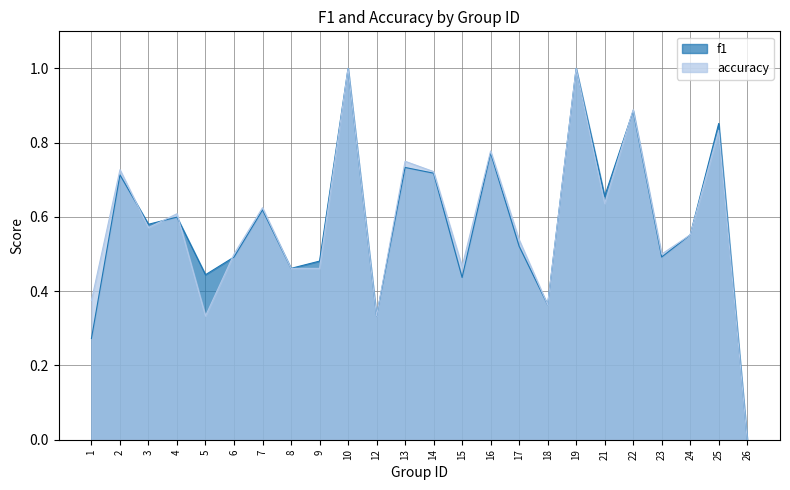

What is the average value of the f1 series?

0.6